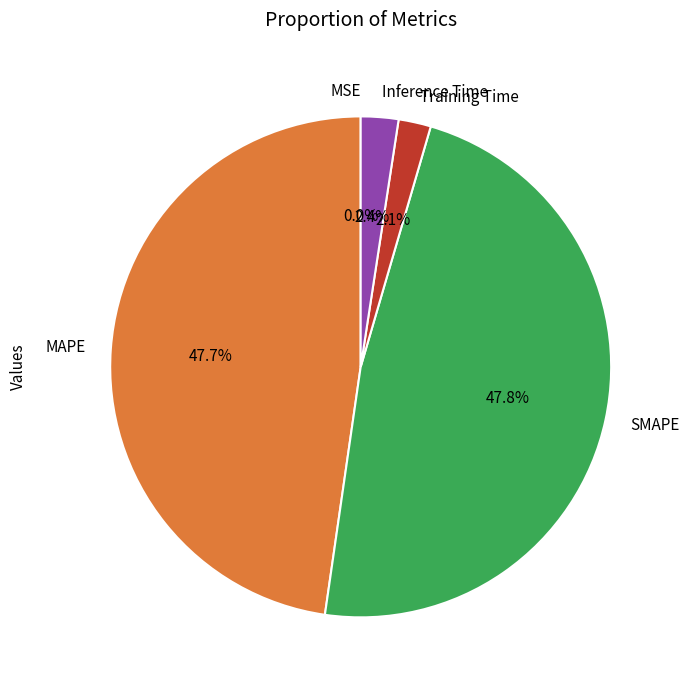

Is there any slice that represents more than half of the pie?

No